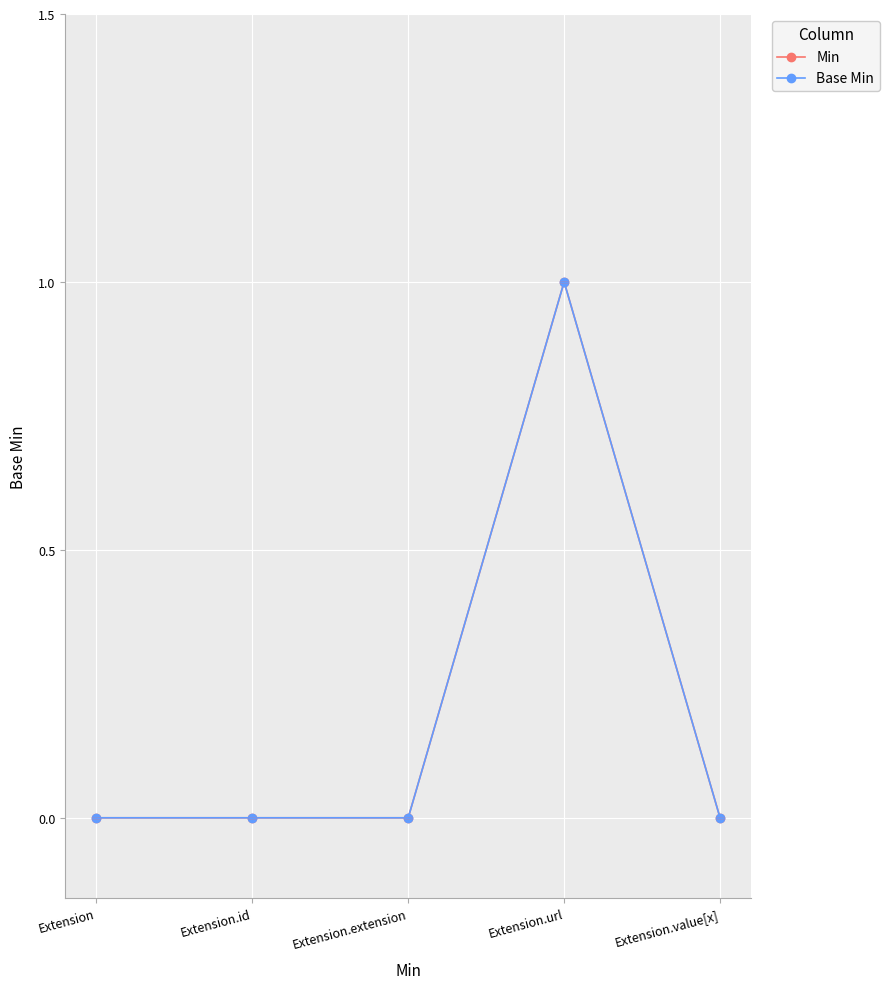

Is this an area chart (filled region under the line)?

No